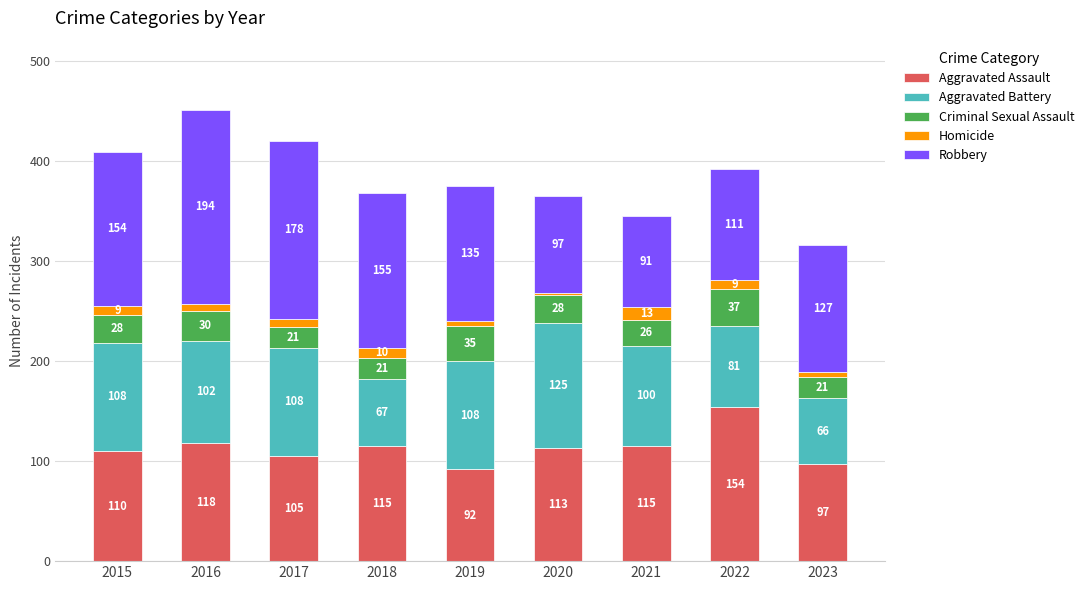

What is the lowest value of the Aggravated Assault series?

92